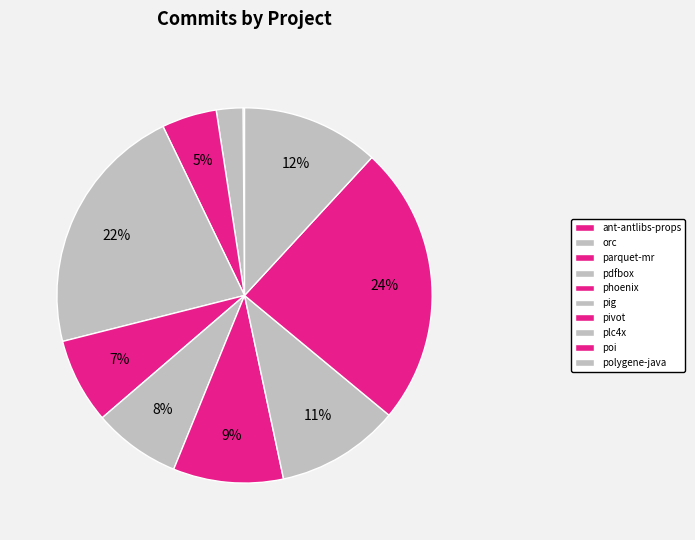

Which has a higher value, phoenix or pivot?

pivot